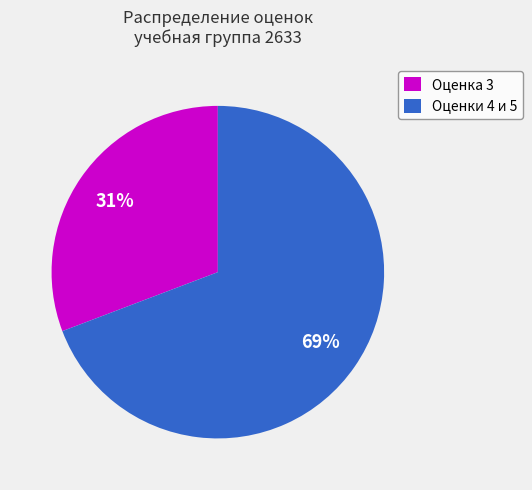

Which category has the biggest portion of the pie?

Оценки 4 и 5